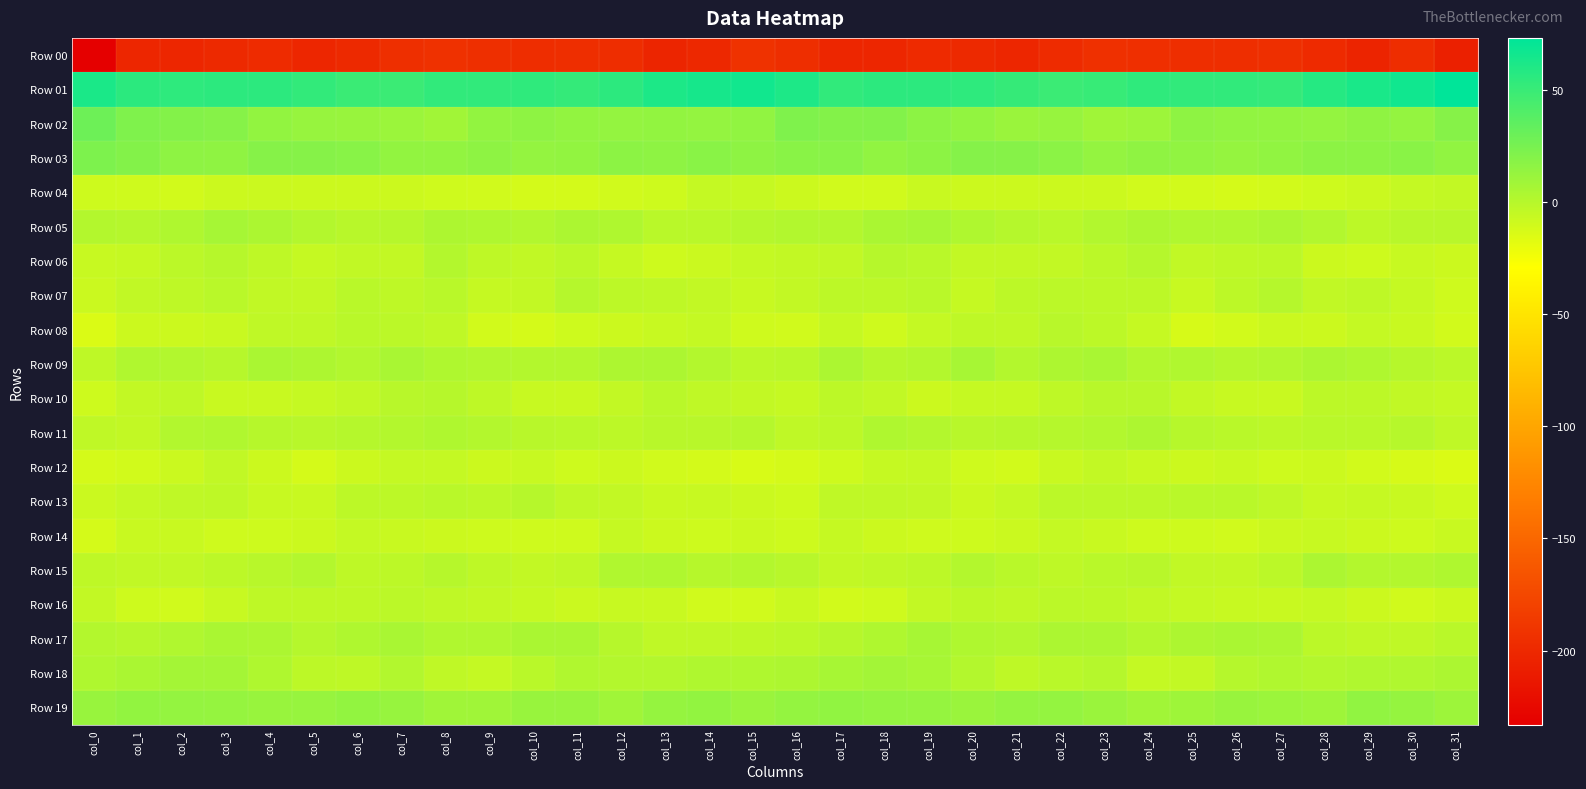

Which label corresponds to the largest value in the chart?

col_31